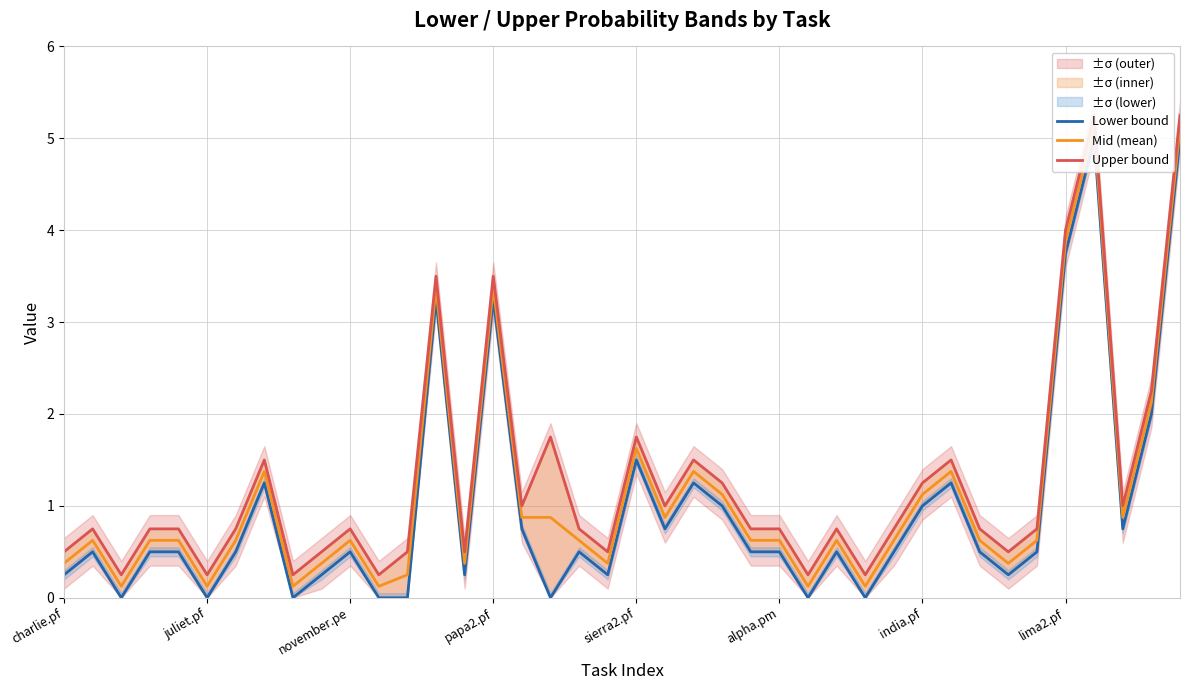

At which category does the chart reach its peak across all series?

36